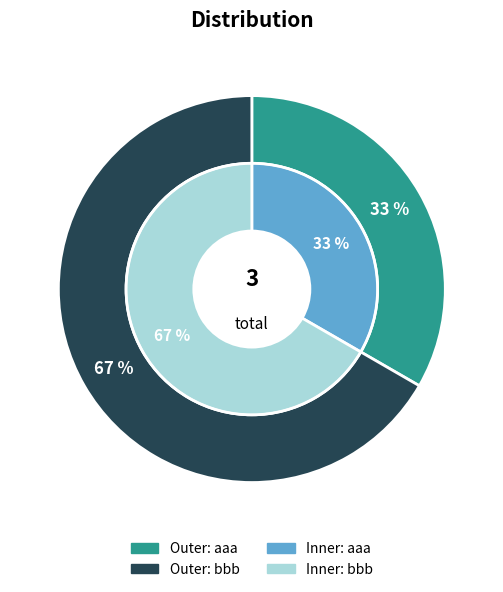

To the nearest percent, what is the difference between the largest and smallest slice percentages?

33%